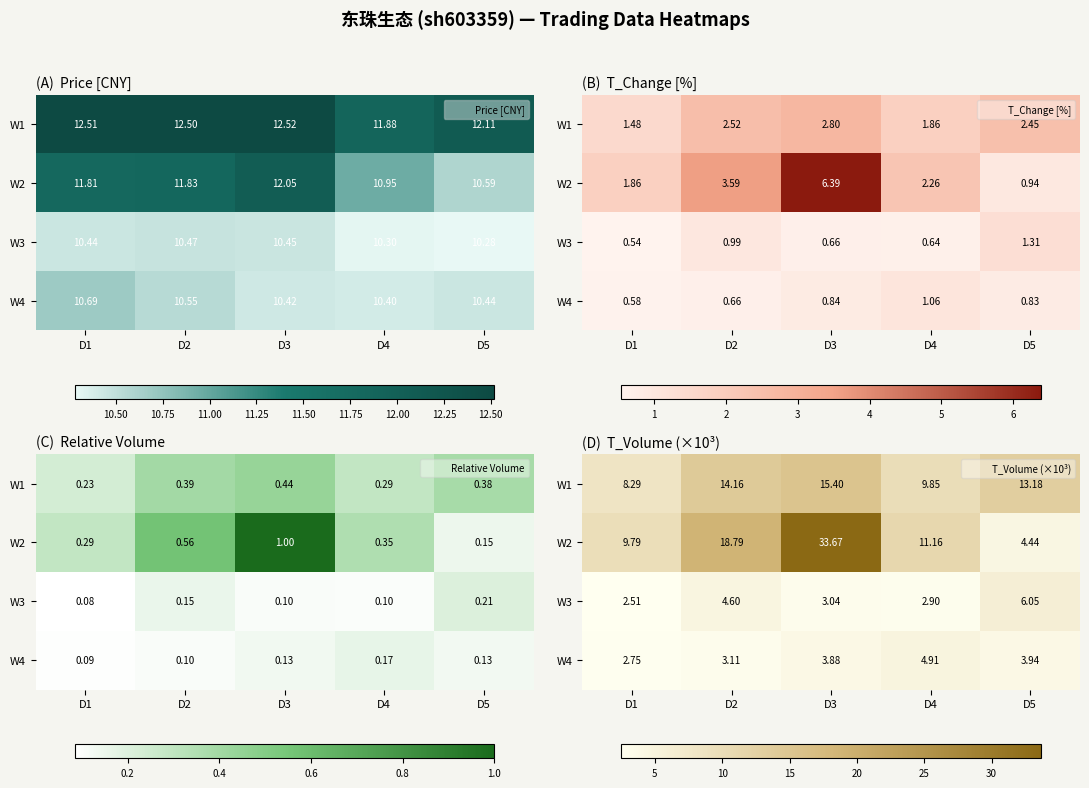

What is the difference between the W2 values at D3 and D1?

23.9